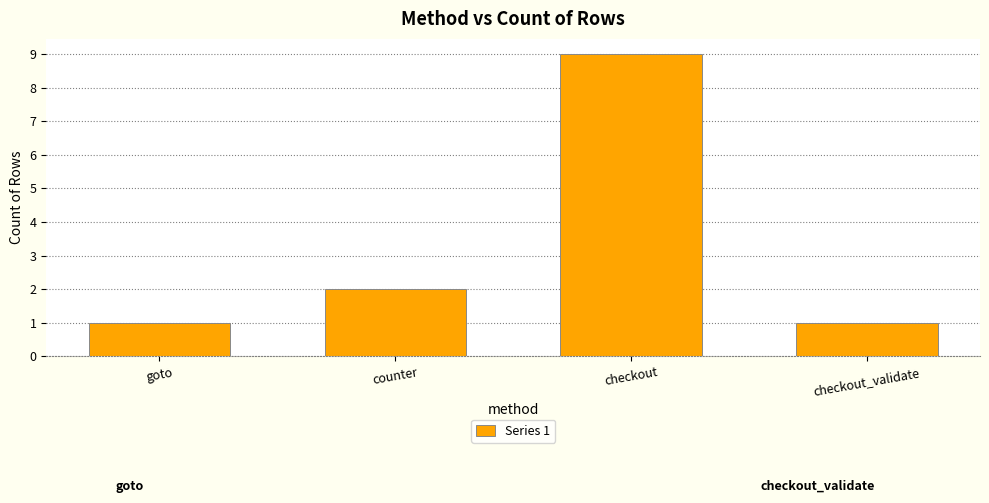

What is the label of the 2nd bar from the right?

checkout